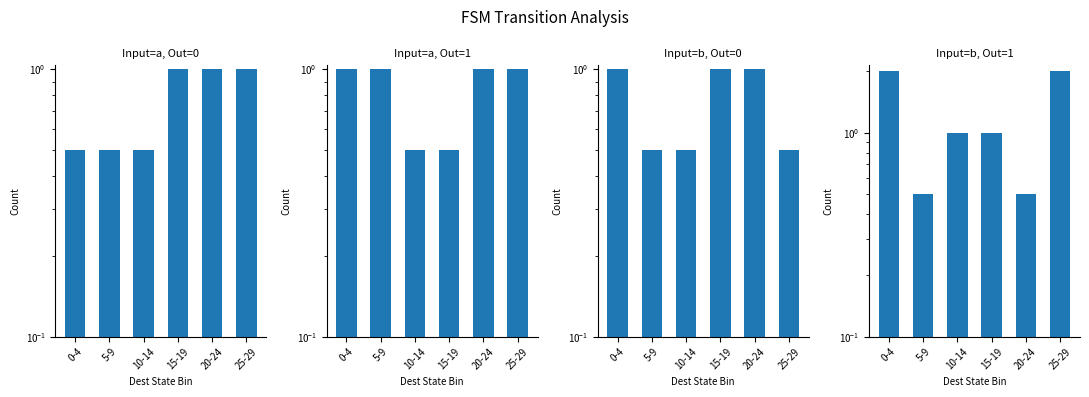

At 25-29, list the series in order from smallest to largest.

Input=b, Out=0, Input=a, Out=0, Input=a, Out=1, Input=b, Out=1